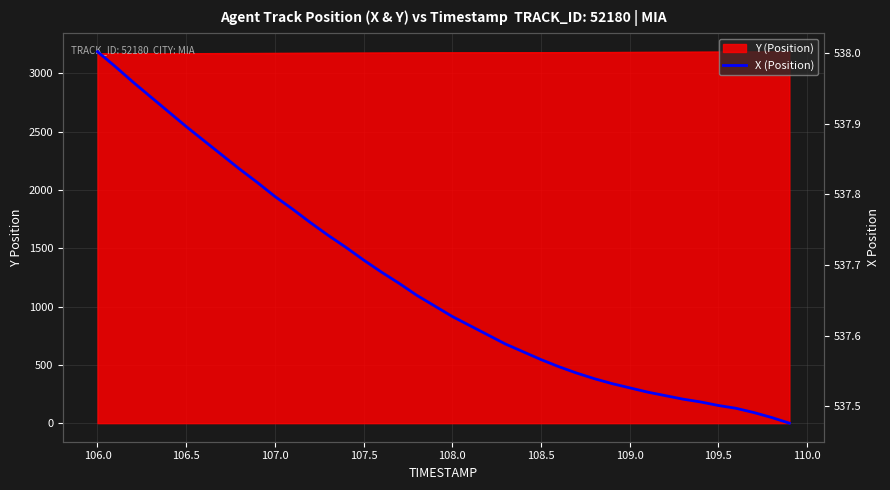

What is the difference between the maximum and minimum values?

0.5